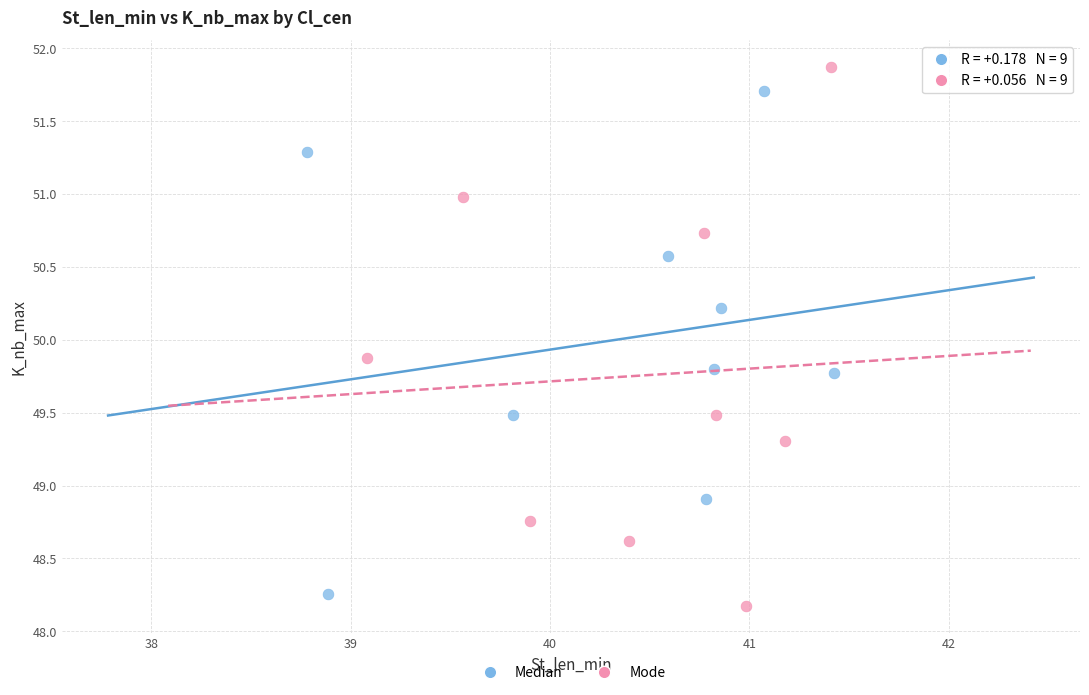

What are all the series names shown in the legend?

Median, Mode